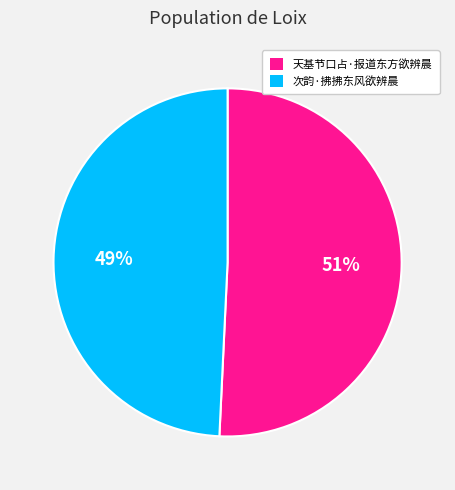

To the nearest percent, what percentage of the pie is 天基节口占·报道东方欲辨晨?

51%